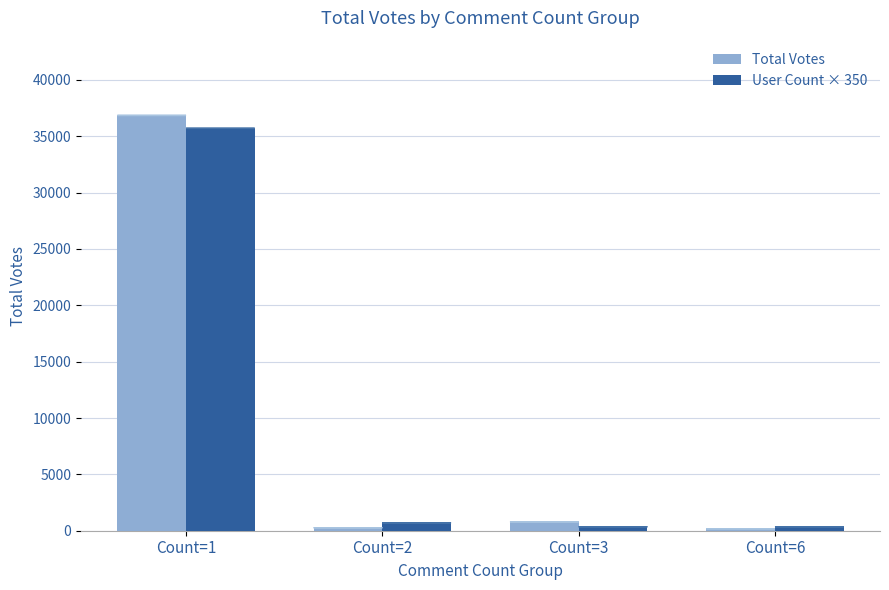

What is the greatest value displayed?

36847